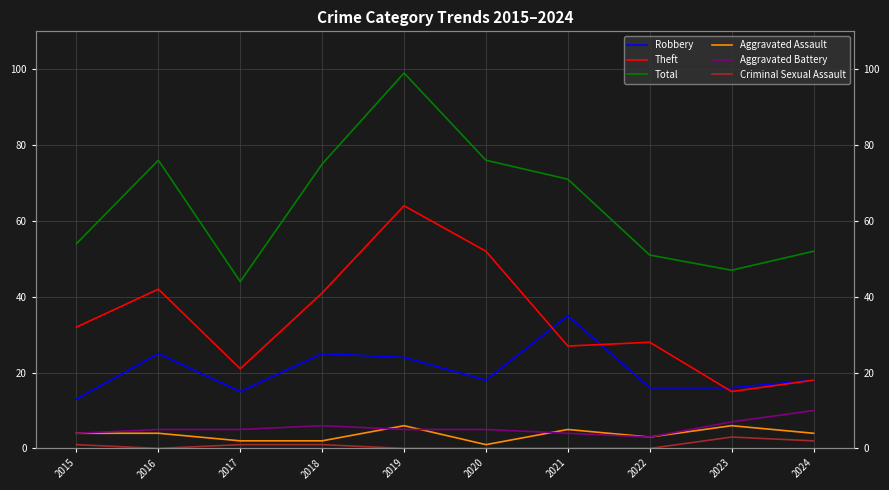

Which series has the widest spread of values?

Total